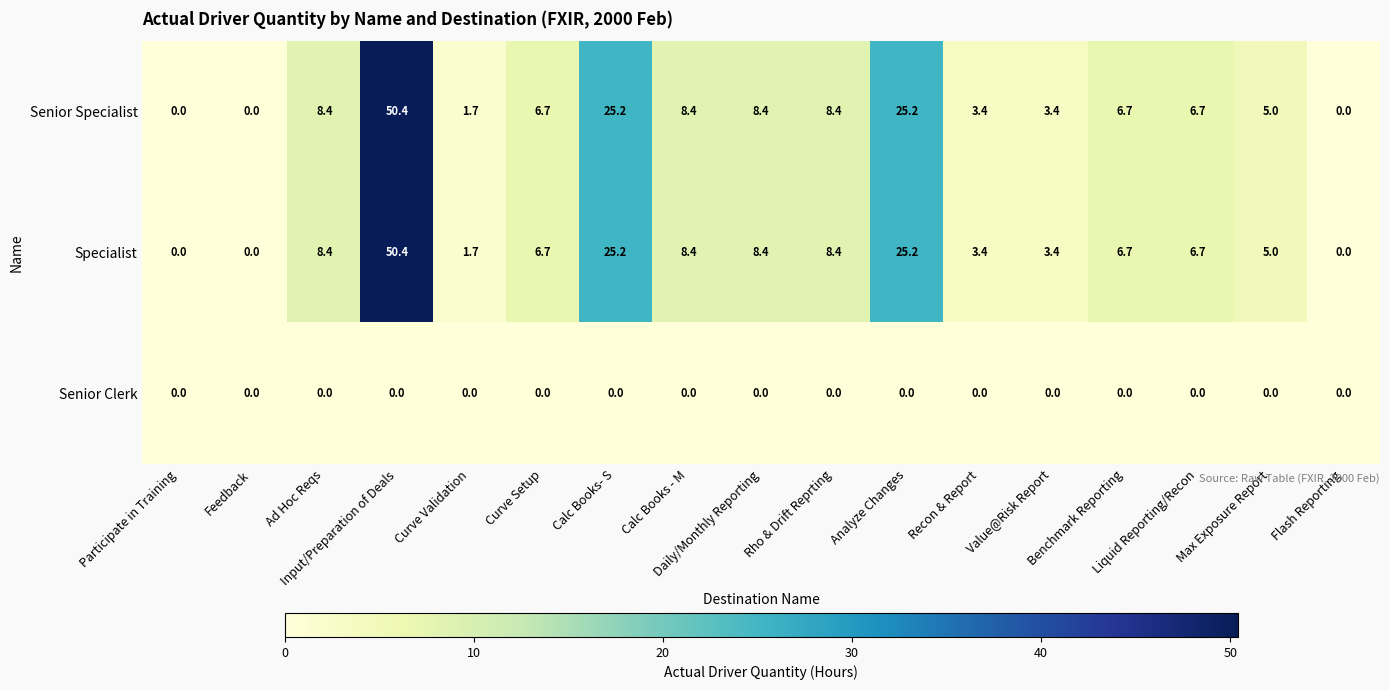

What is the difference between the maximum and second lowest values in the Specialist series?

50.4